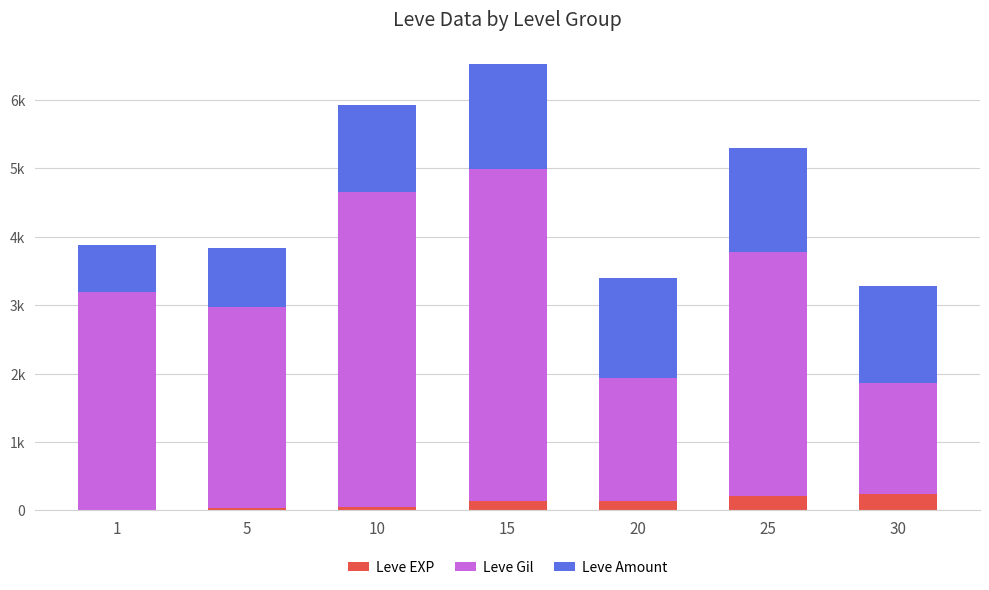

The Leve Amount series shows 1238 at 5. True or false?

False